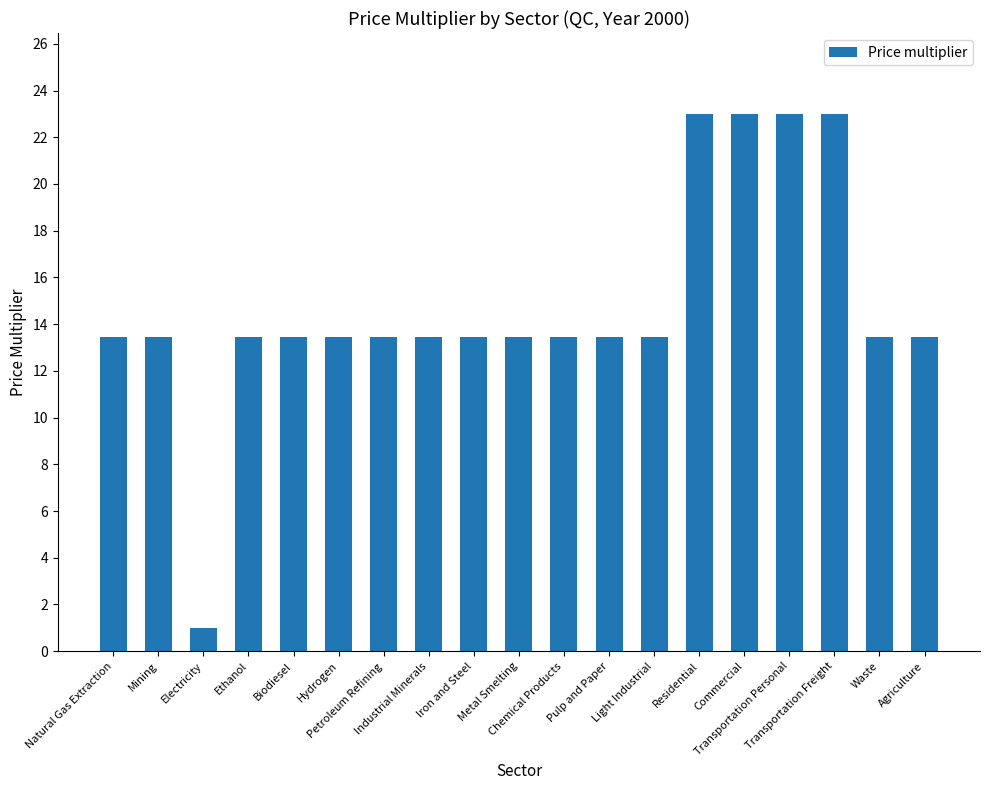

What is the change in value from Electricity to Industrial Minerals?

+12.5